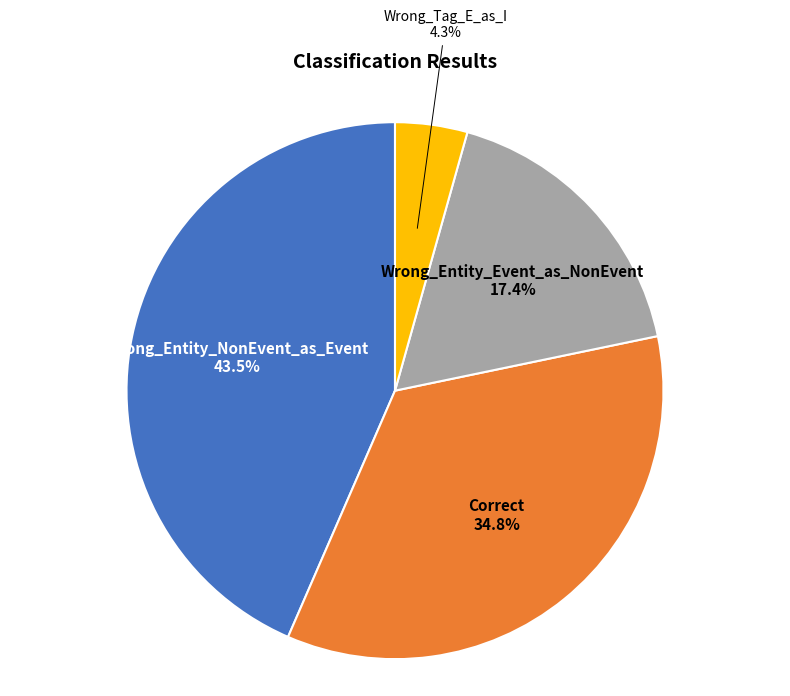

Rank the categories by value from highest to lowest.

Wrong_Entity_NonEvent_as_Event, Correct, Wrong_Entity_Event_as_NonEvent, Wrong_Tag_E_as_I